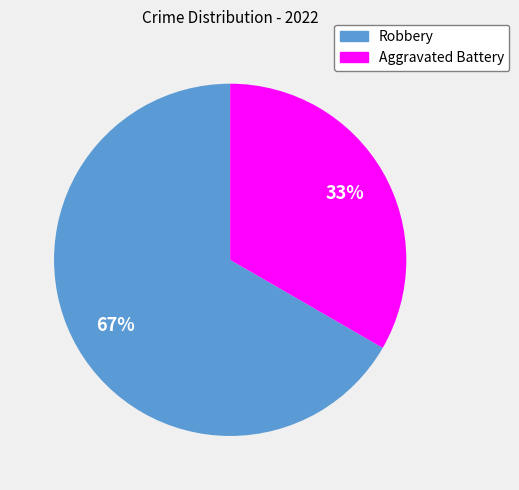

Is the sum of Aggravated Battery and Robbery greater than half?

Yes